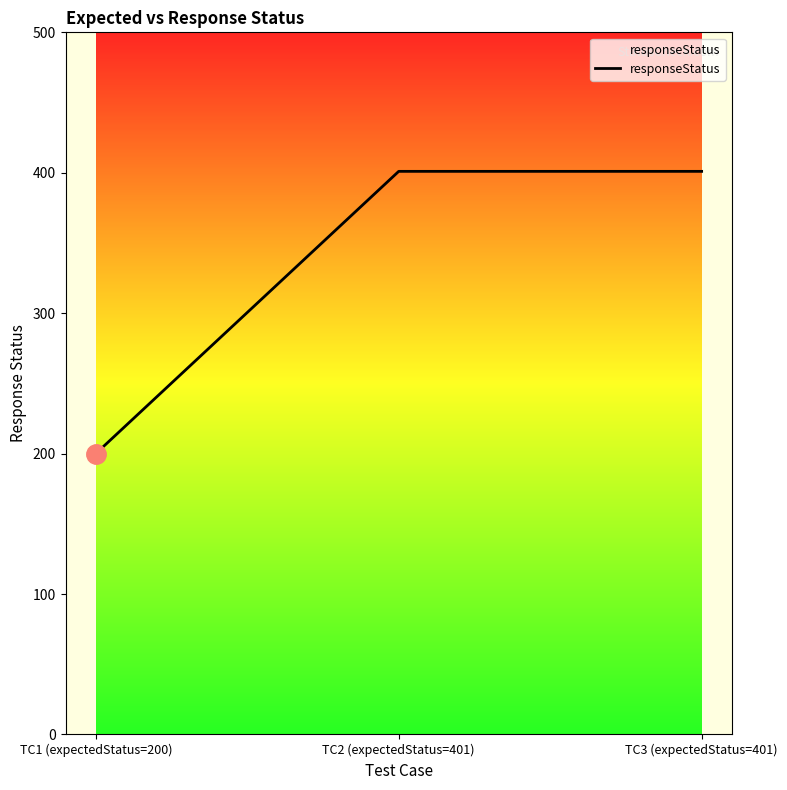

The value at TC2 (expectedStatus=401) is 401. True or false?

True